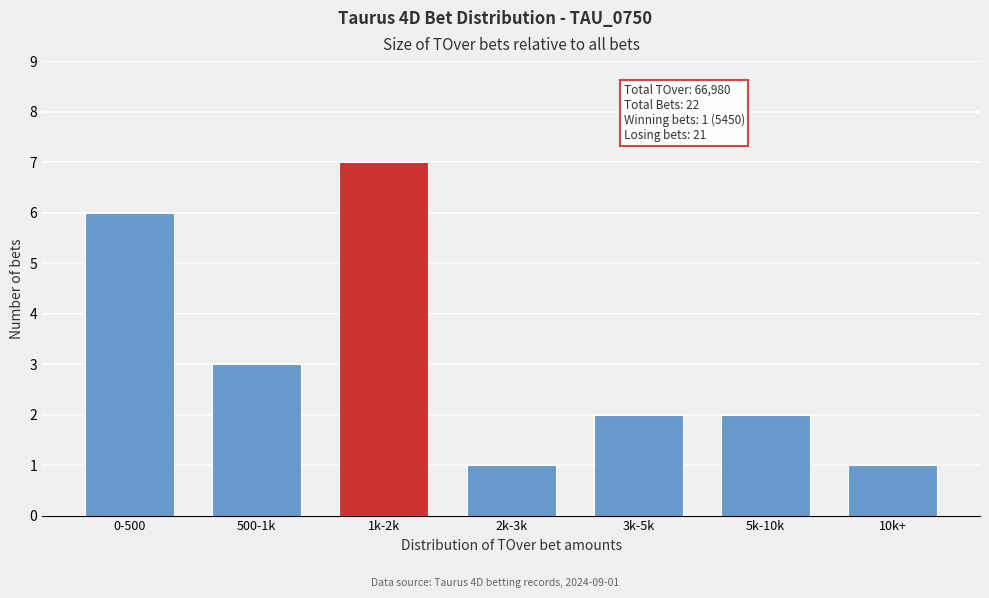

Reading right to left, transcribe all the data shown in this chart.

10k+=1	5k-10k=2	3k-5k=2	2k-3k=1	1k-2k=7	500-1k=3	0-500=6